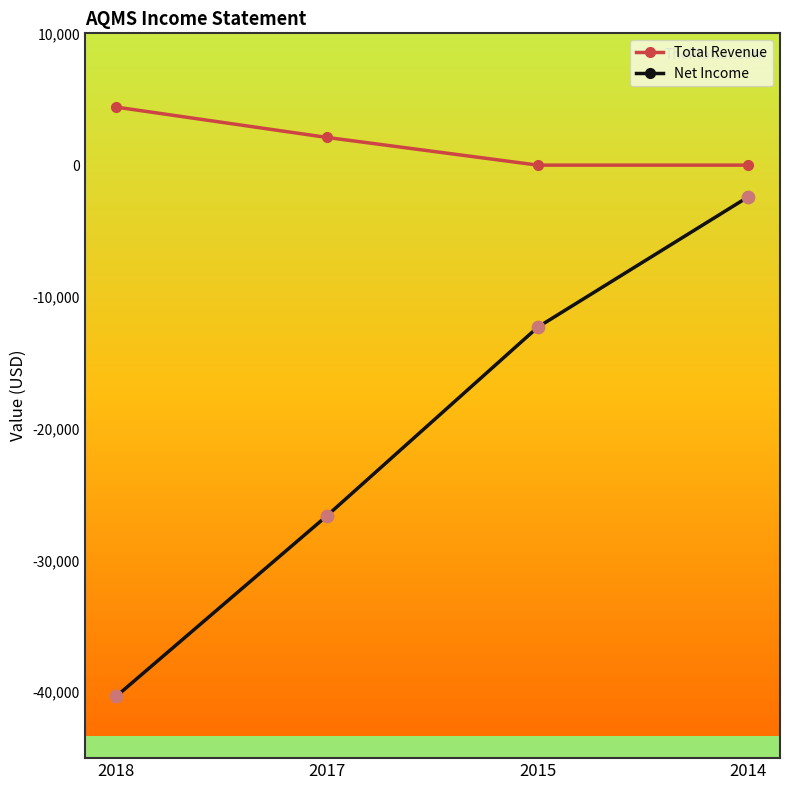

Which series has the widest spread of values?

Net Income